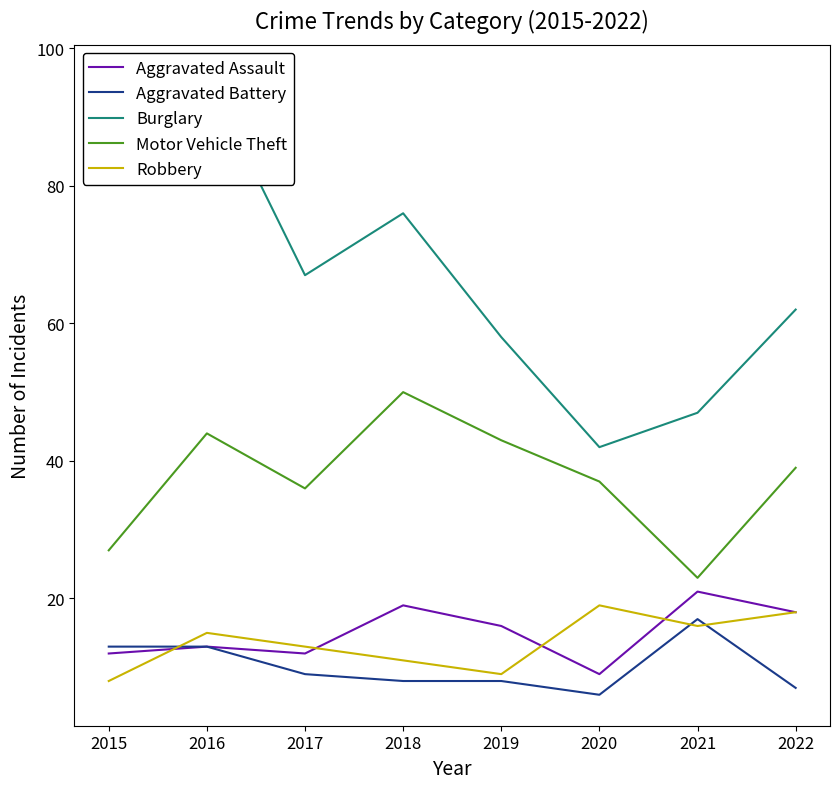

Where is Burglary nearest to the value 69?

2017